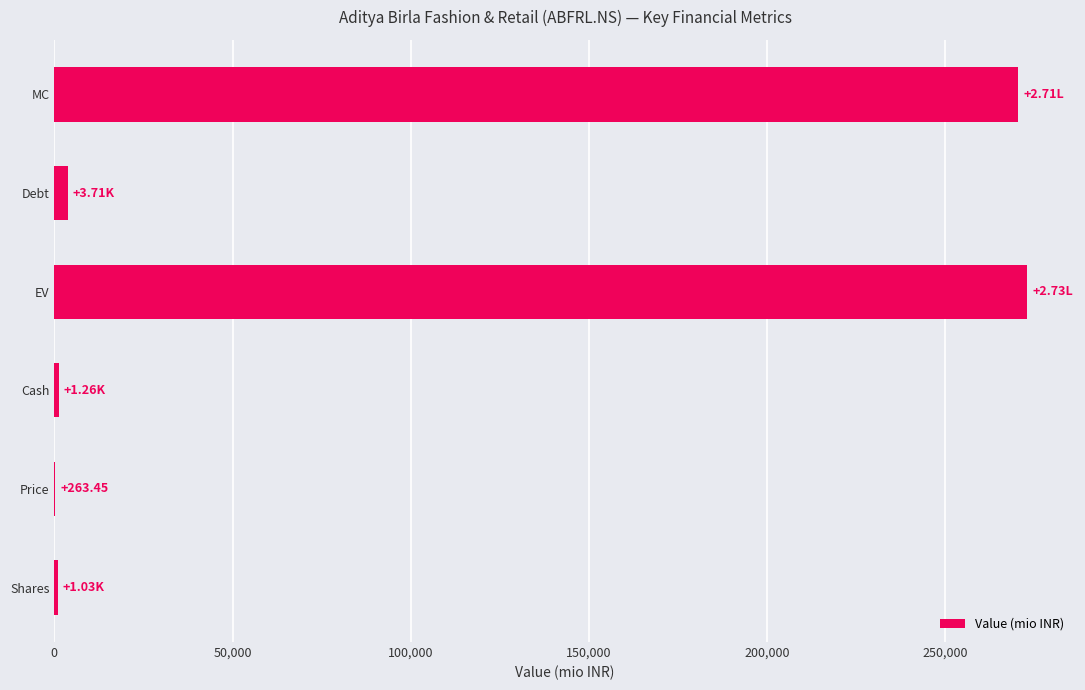

What is the sum of all values?

549870.1